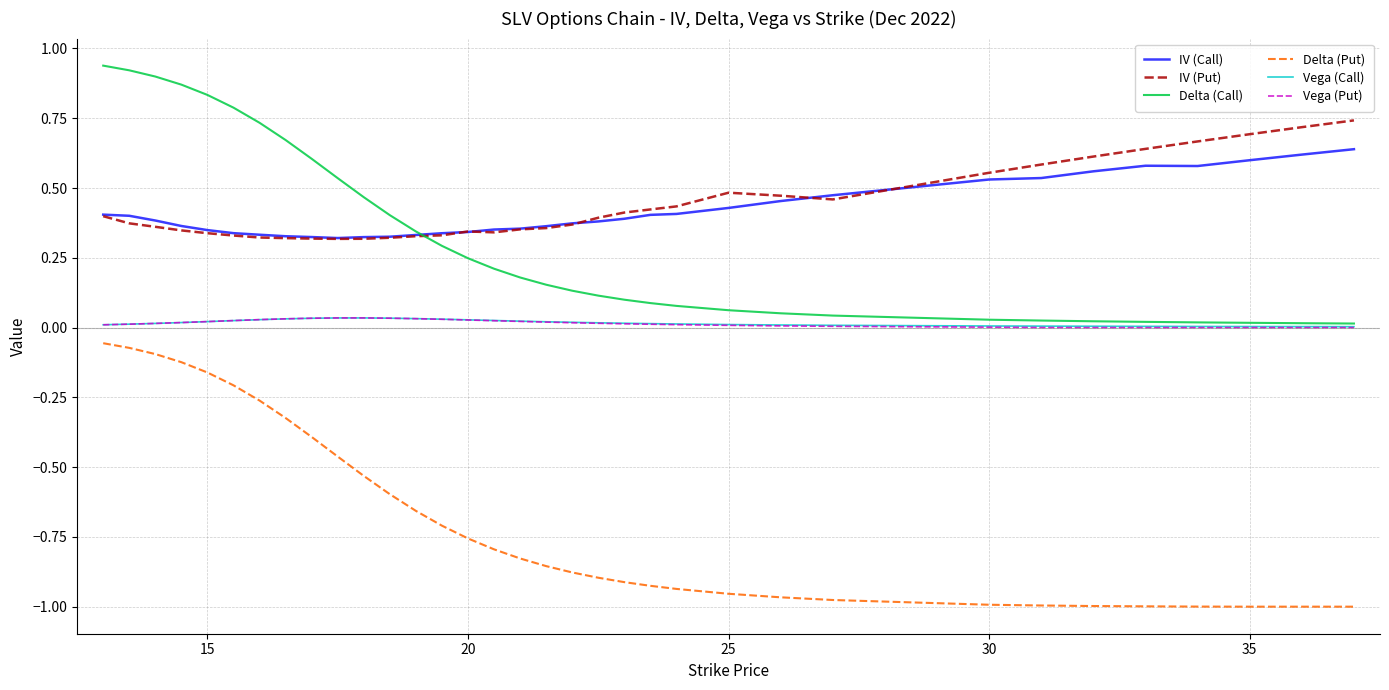

True or false: IV (Call) and Delta (Put) intersect in this chart.

False